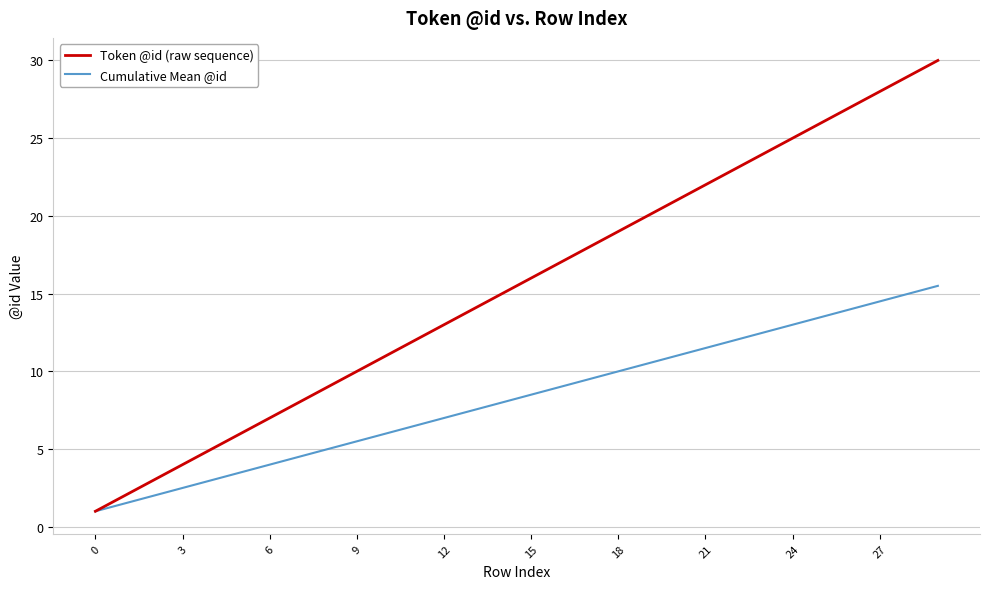

Reading right to left, what are all the values shown in this chart?

Token @id (raw sequence): 30.0	29.0	28.0	27.0	26.0	25.0	24.0	23.0	22.0	21.0	20.0	19.0	18.0	17.0	16.0	15.0	14.0	13.0	12.0	11.0	10.0	9.0	8.0	7.0	6.0	5.0	4.0	3.0	2.0	1.0
Cumulative Mean @id: 15.5	15.0	14.5	14.0	13.5	13.0	12.5	12.0	11.5	11.0	10.5	10.0	9.5	9.0	8.5	8.0	7.5	7.0	6.5	6.0	5.5	5.0	4.5	4.0	3.5	3.0	2.5	2.0	1.5	1.0